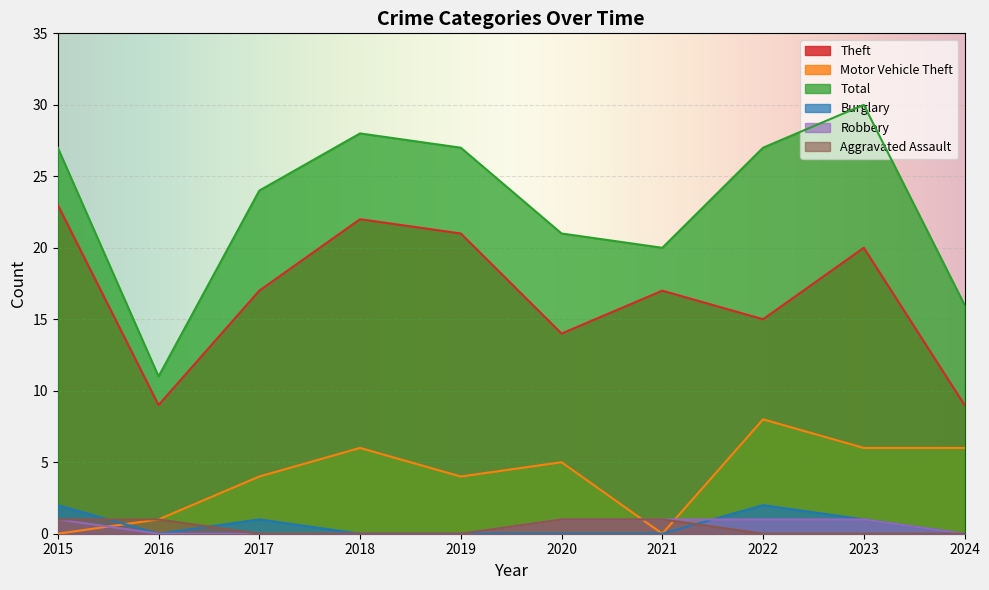

List the labels in order of Total value, smallest first.

2016, 2024, 2021, 2020, 2017, 2015, 2019, 2022, 2018, 2023